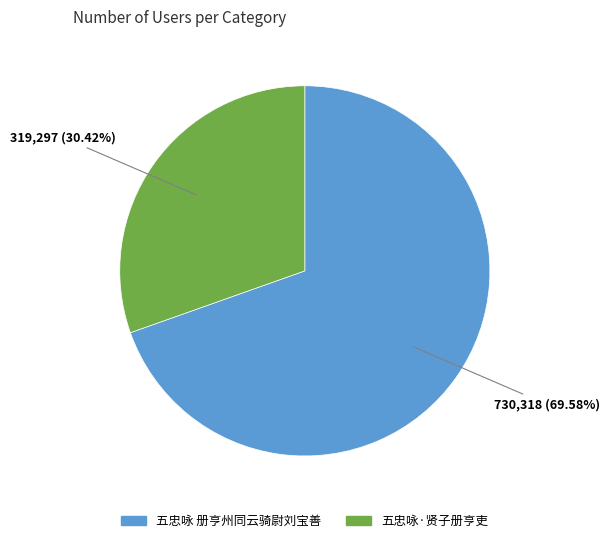

Do 五忠咏·贤子册亨吏 and 五忠咏 册亨州同云骑尉刘宝善 together represent more than half of the pie?

Yes